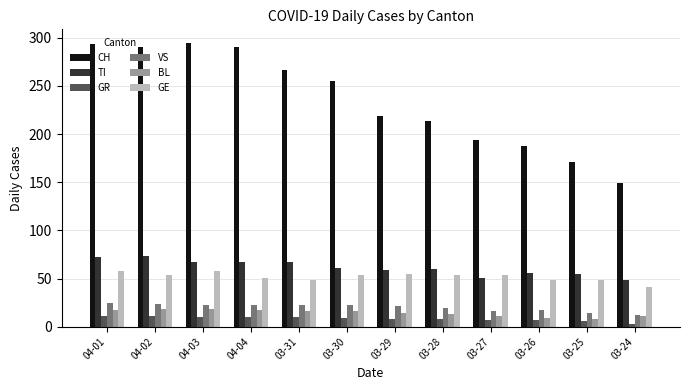

Is the value of BL at 03-28 greater than the value of GE at 04-01?

No